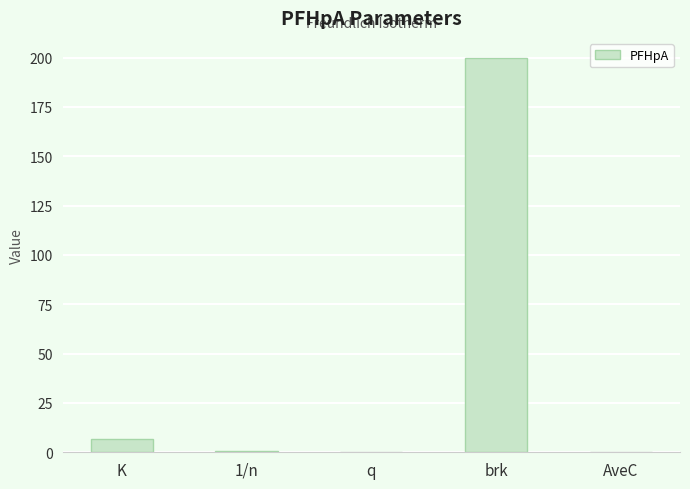

What is the change in value from K to brk?

+193.2